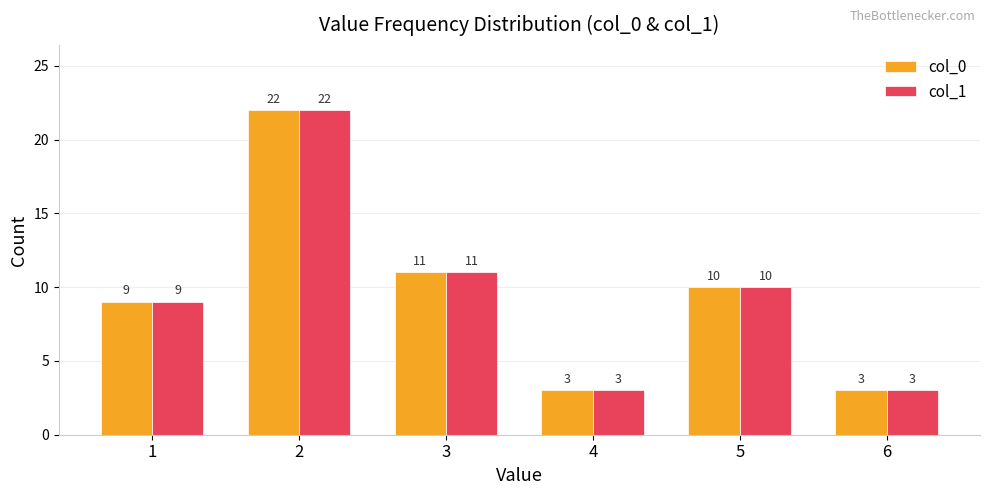

What is the value of the col_0 bar at the 4th from the left?

3